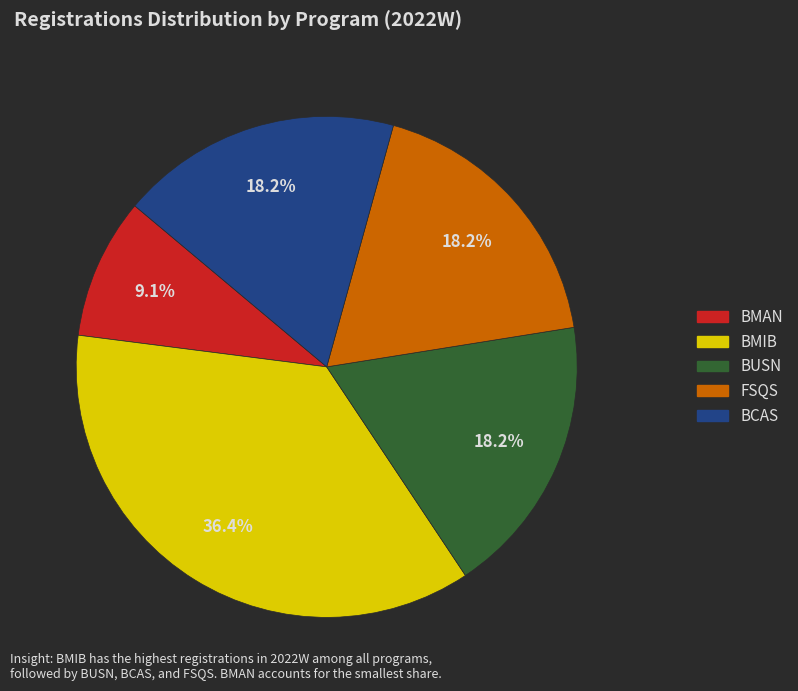

The BMIB slice represents 42% of the pie. True or false?

False